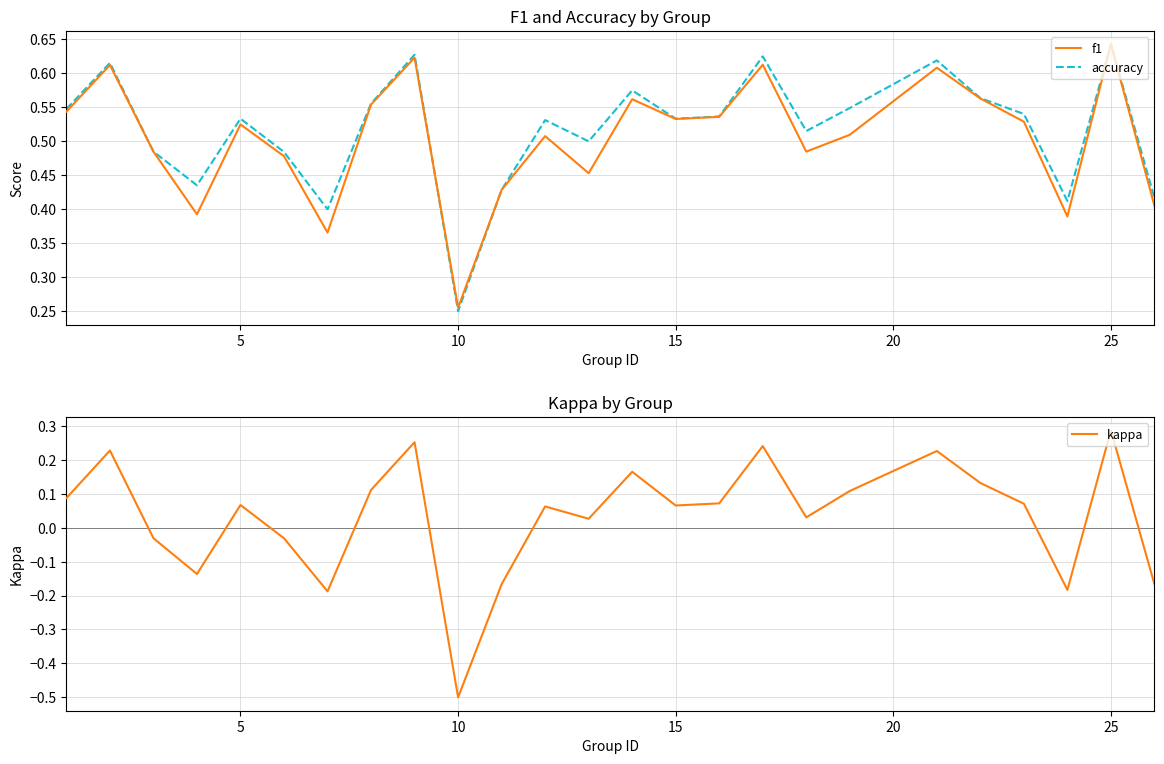

What is the value of the kappa point at the 9th from the left?

0.3